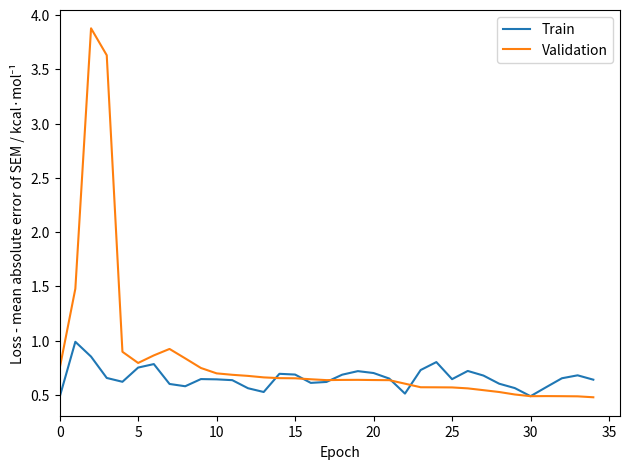

Which series has the largest total across all categories?

Validation